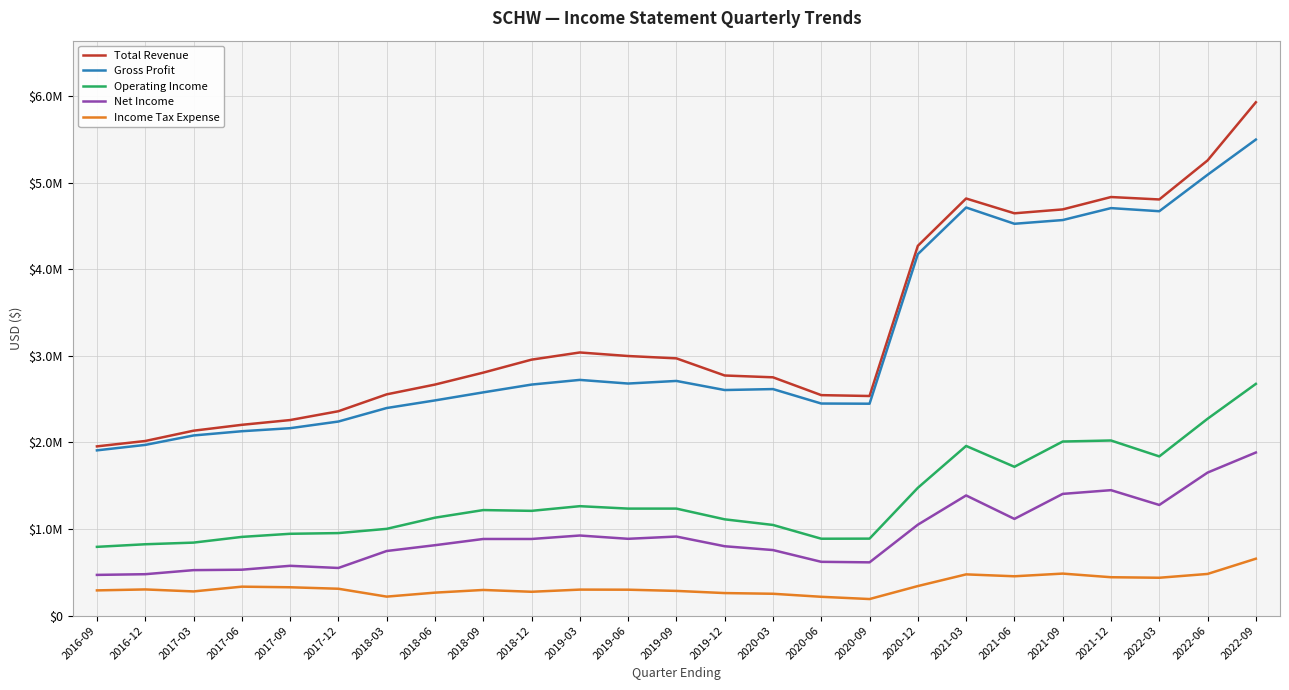

At 2021-12, list the series in order from smallest to largest.

Income Tax Expense, Net Income, Operating Income, Gross Profit, Total Revenue